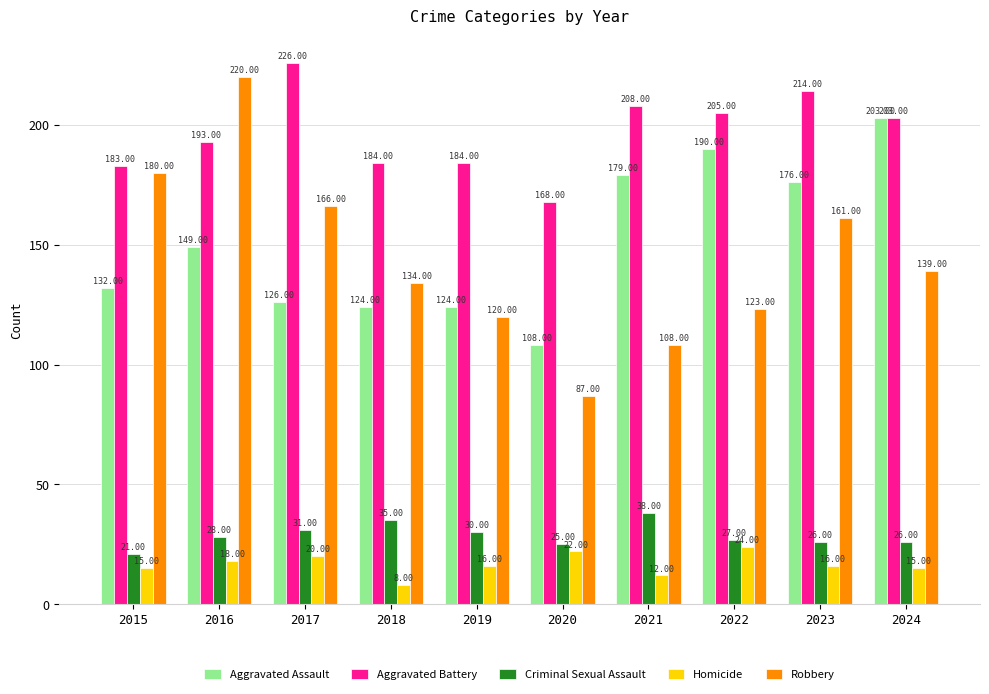

Which series has the largest range (max minus min)?

Robbery